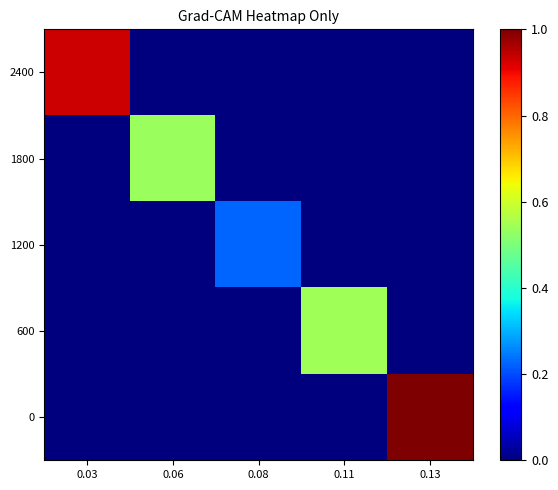

What is the total value across all series at 0.13?

1.0